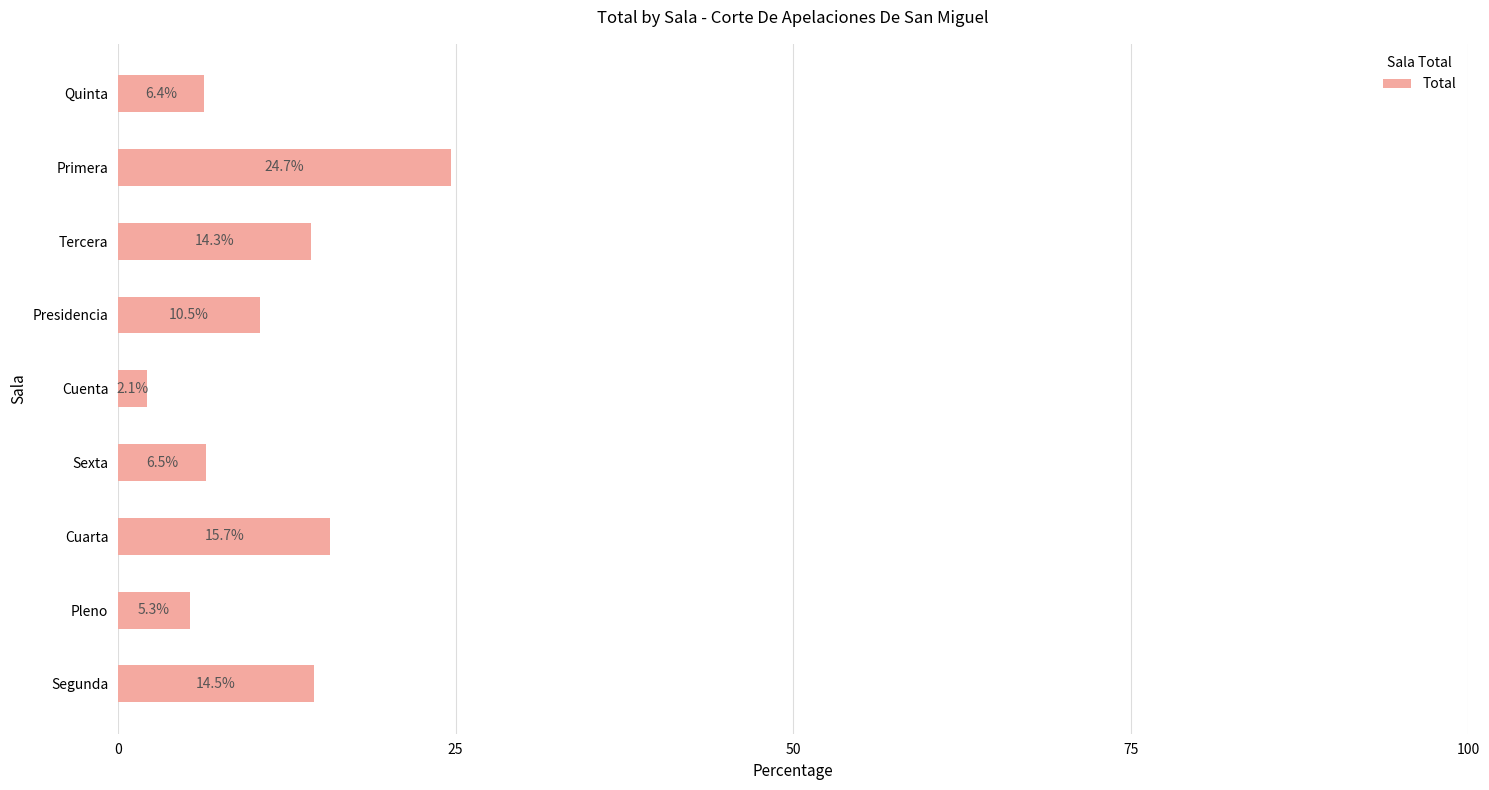

Rank the categories by value from lowest to highest.

Cuenta, Pleno, Quinta, Sexta, Presidencia, Tercera, Segunda, Cuarta, Primera